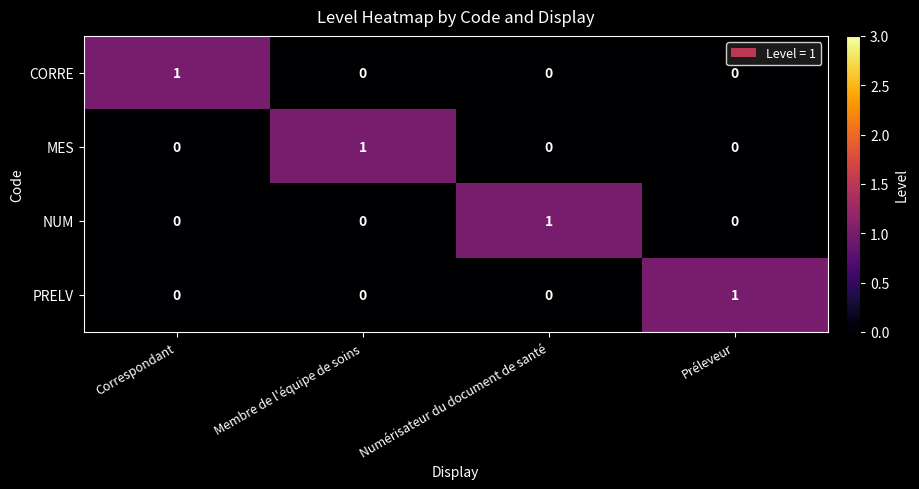

Which category has the highest value in the MES series?

Membre de l'équipe de soins